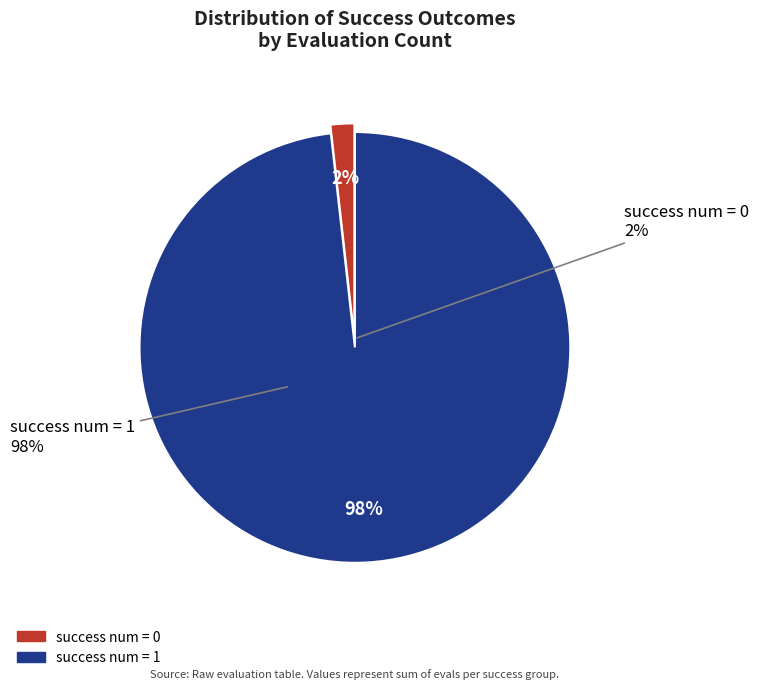

How many segments does this pie chart have?

2